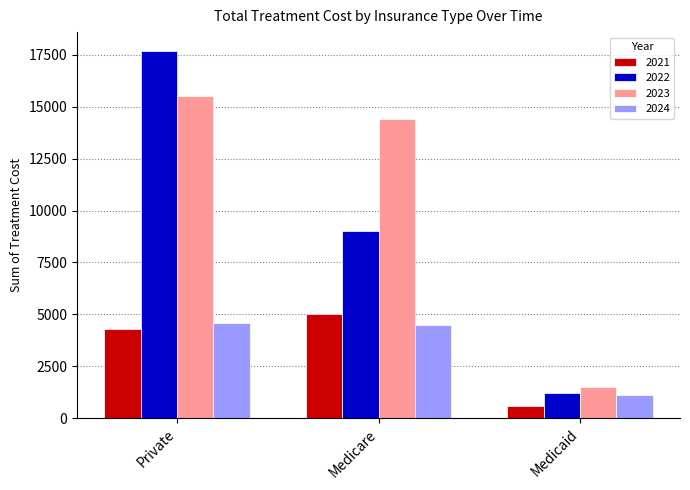

The value of 2022 at Medicare is 3754. True or false?

False